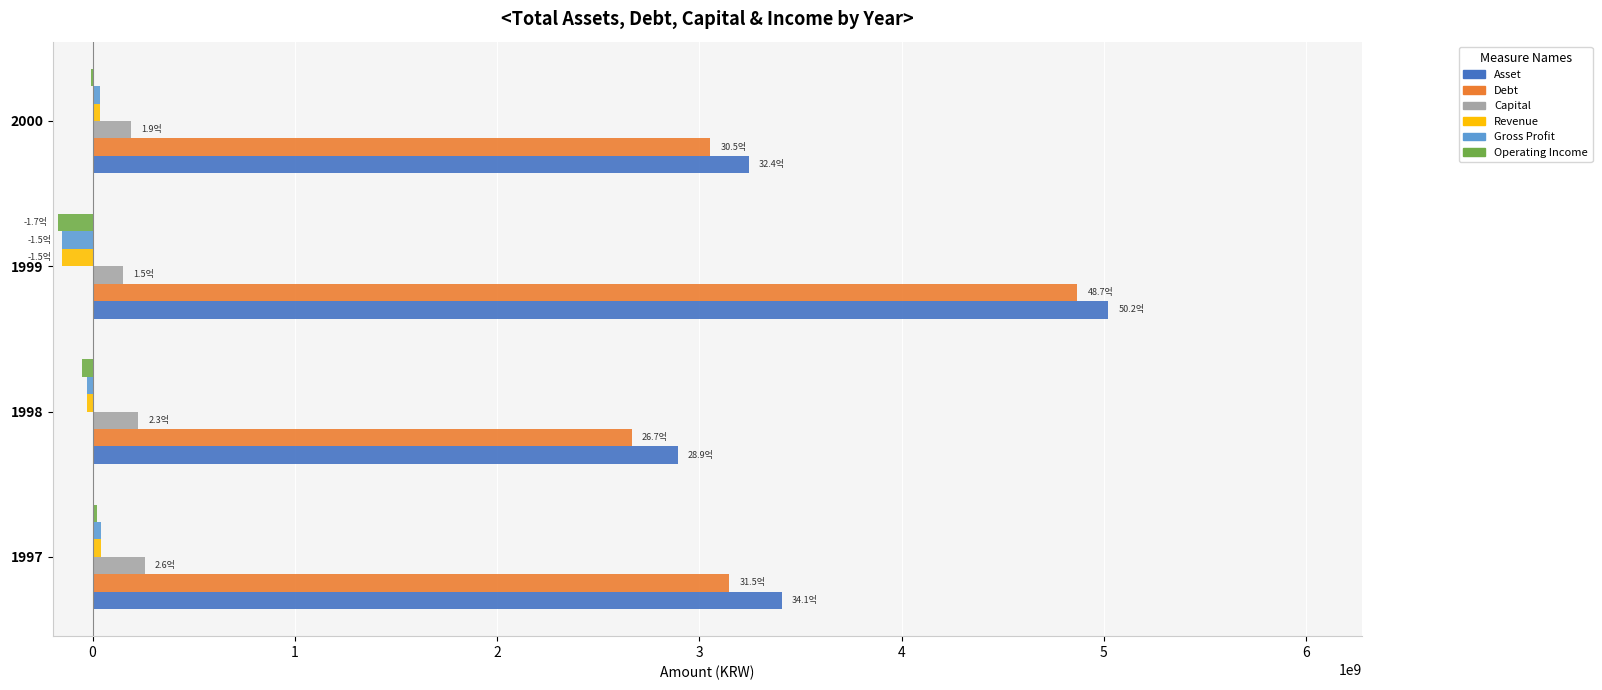

What is the sum of all Revenue values?

-95846467